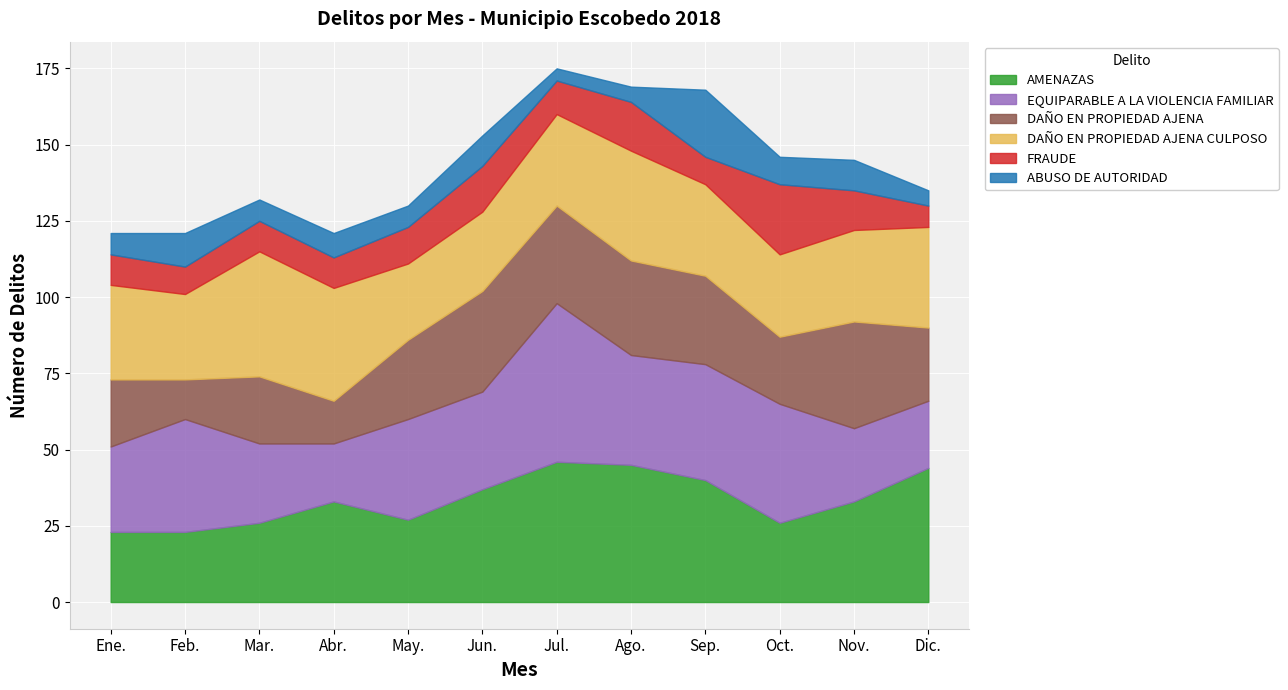

What position from the right is Oct.?

3